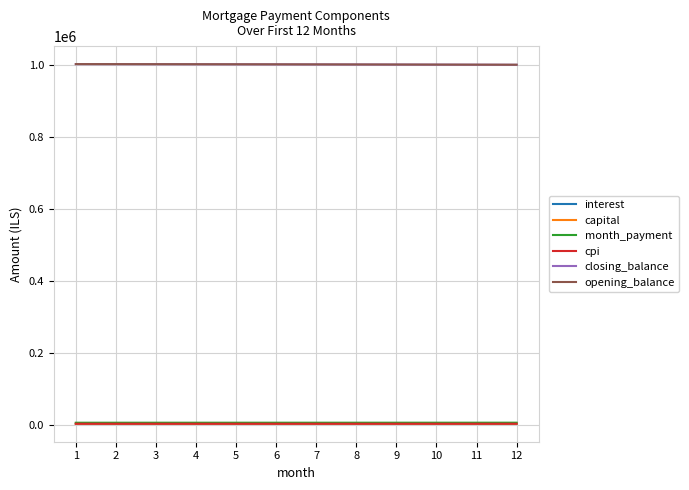

What is the minimum value for interest?

2710.8